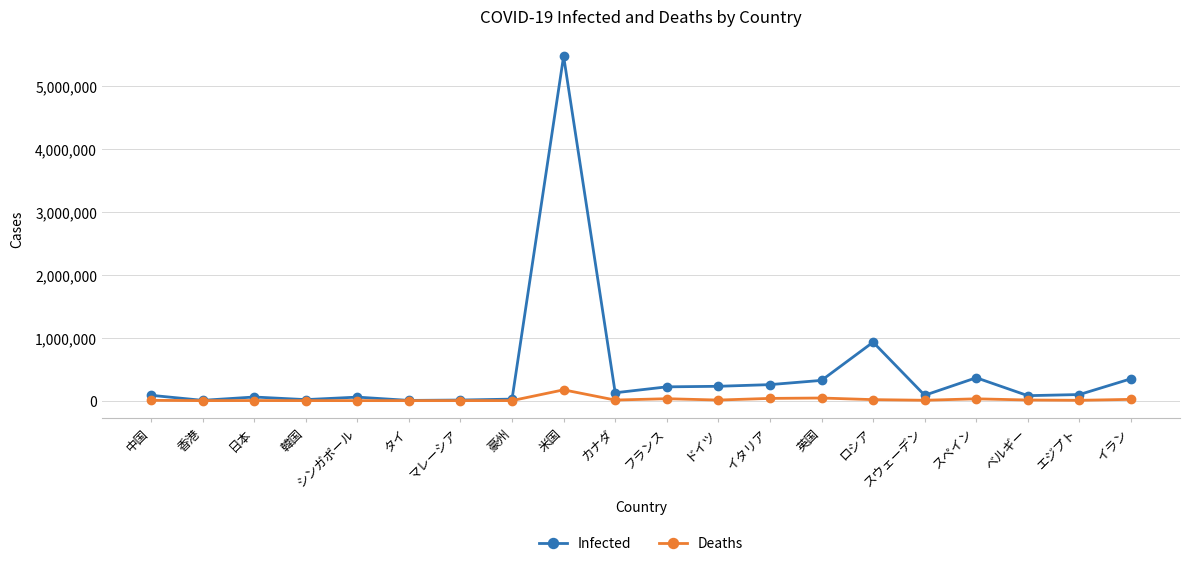

How many values in the Infected series are below 96753?

10